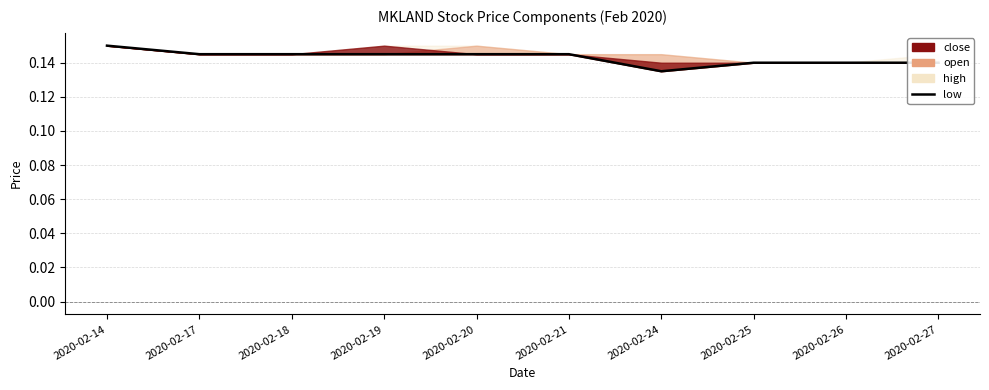

True or false: there are more than 2 points higher than both neighbors.

False